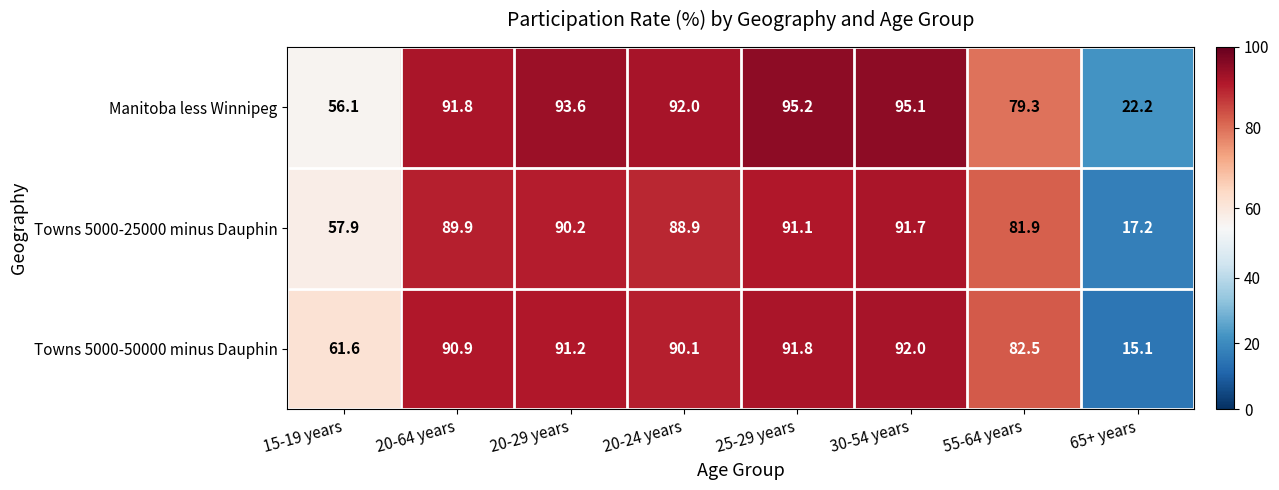

Count the number of data series in this chart.

3